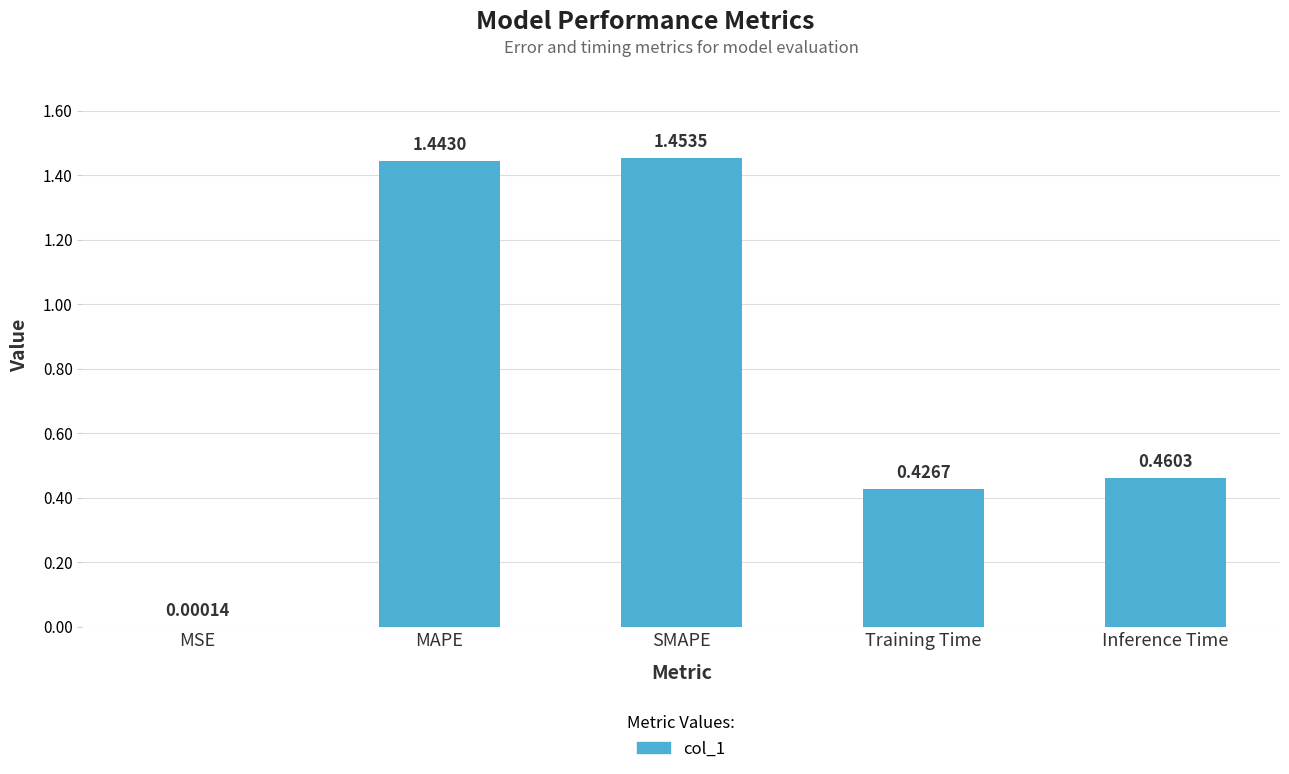

At which label is the value closest to 0?

MSE